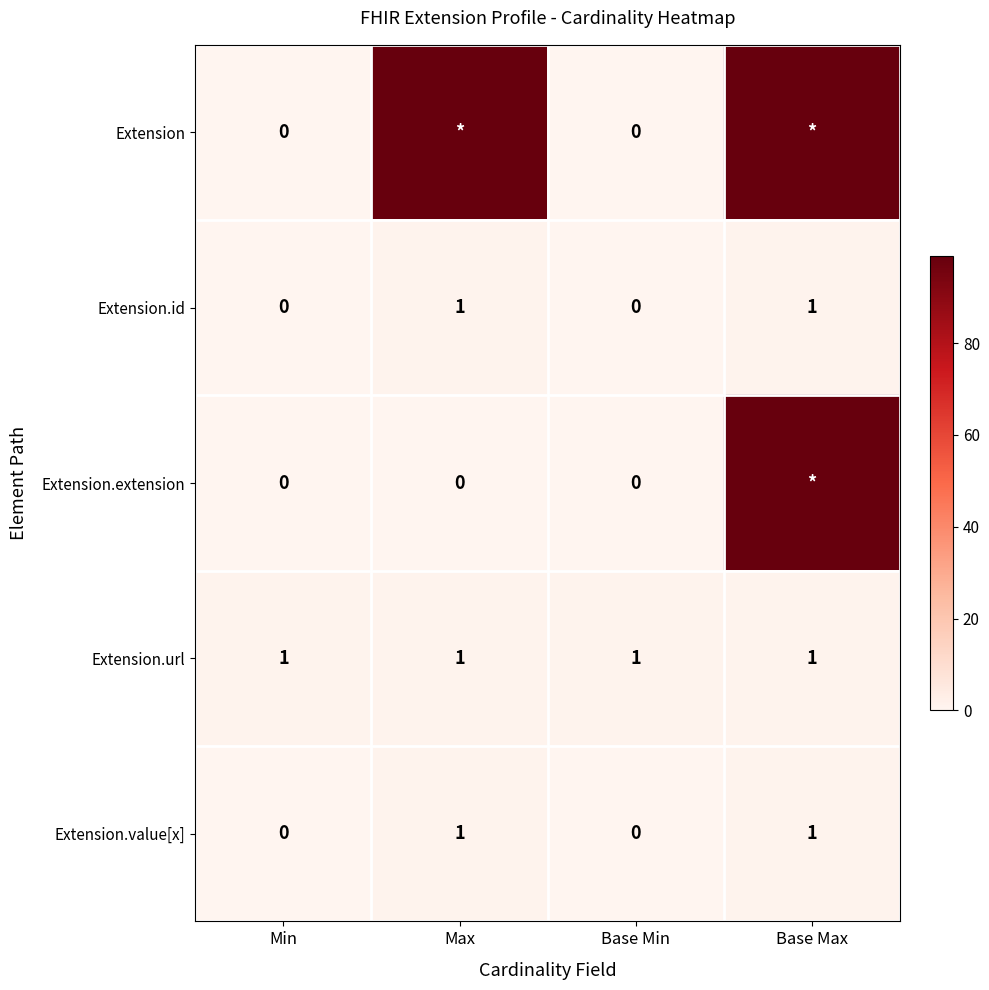

What is the average value of the Extension.url series?

1